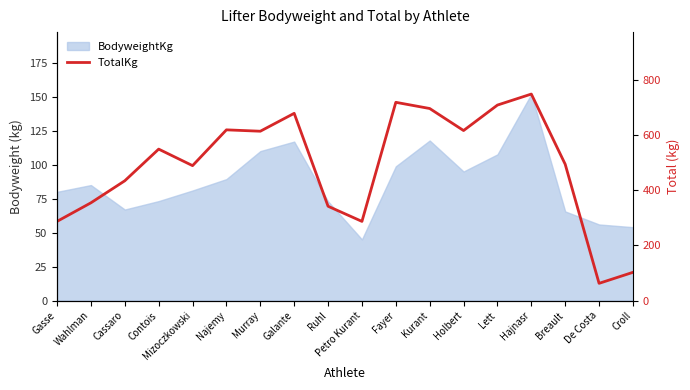

Reading left to right, what are all the values shown in this chart?

287.5	355.0	435.0	550.0	490.0	620.0	615.0	680.0	342.5	287.5	720.0	697.5	617.5	710.0	750.0	495.0	62.5	102.5